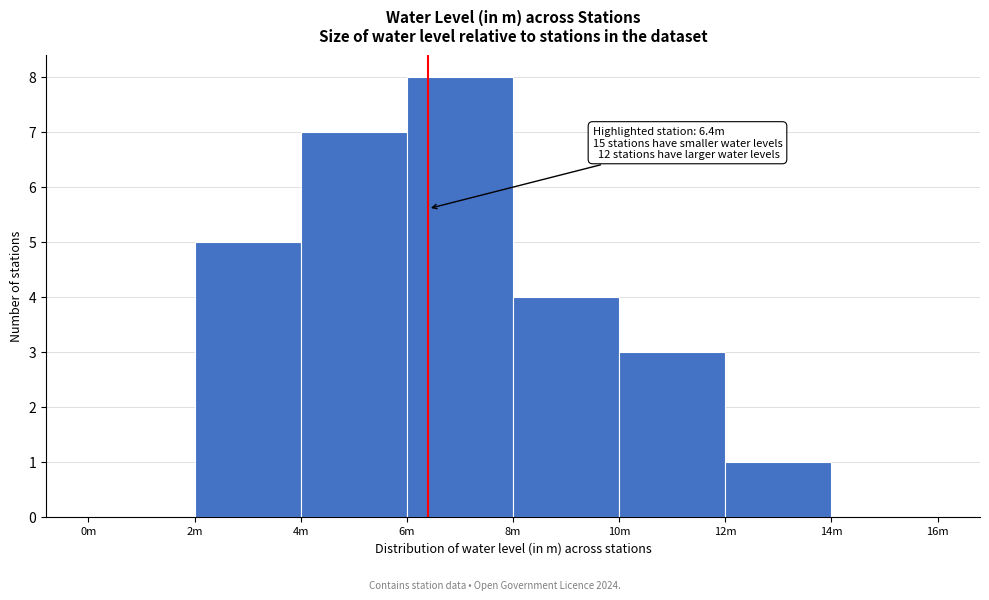

Reading left to right, what are all the values shown in this chart?

0m=0	2m=5	4m=7	6m=8	8m=4	10m=3	12m=1	14m=0